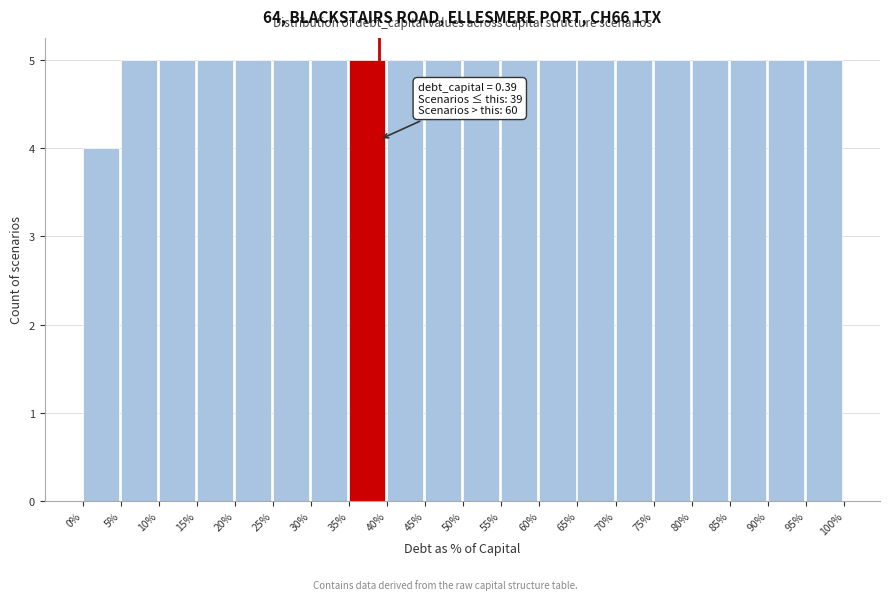

Reading left to right, transcribe all the data shown in this chart.

0%=4	5%=5	10%=5	15%=5	20%=5	25%=5	30%=5	35%=5	40%=5	45%=5	50%=5	55%=5	60%=5	65%=5	70%=5	75%=5	80%=5	85%=5	90%=5	95%=5